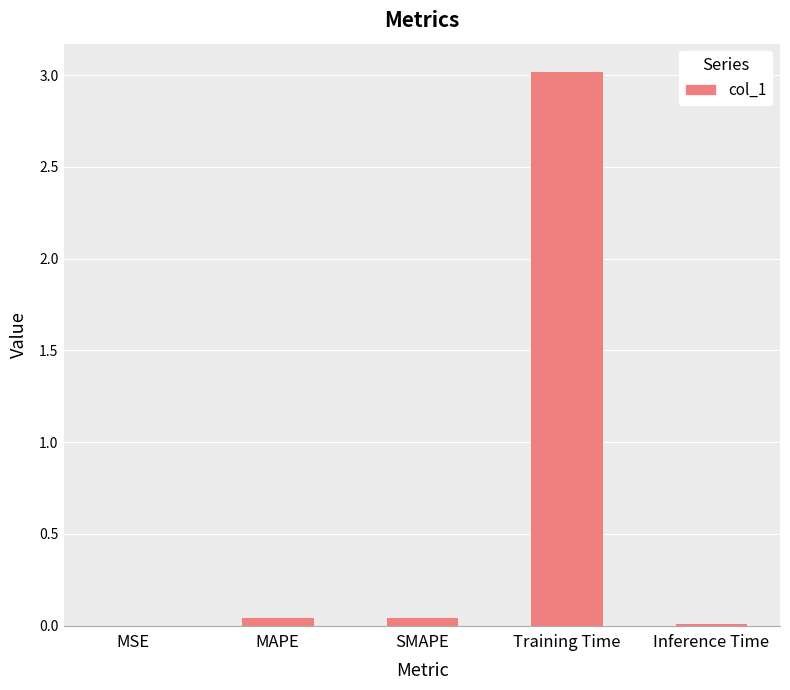

Which label corresponds to the largest value in the chart?

Training Time